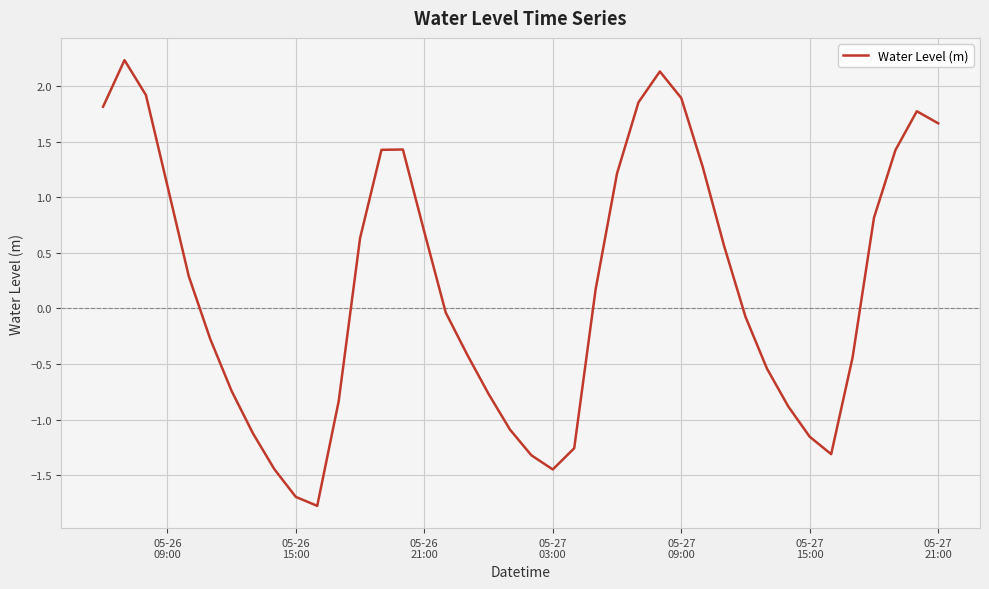

What is the maximum value shown in the chart?

2.2